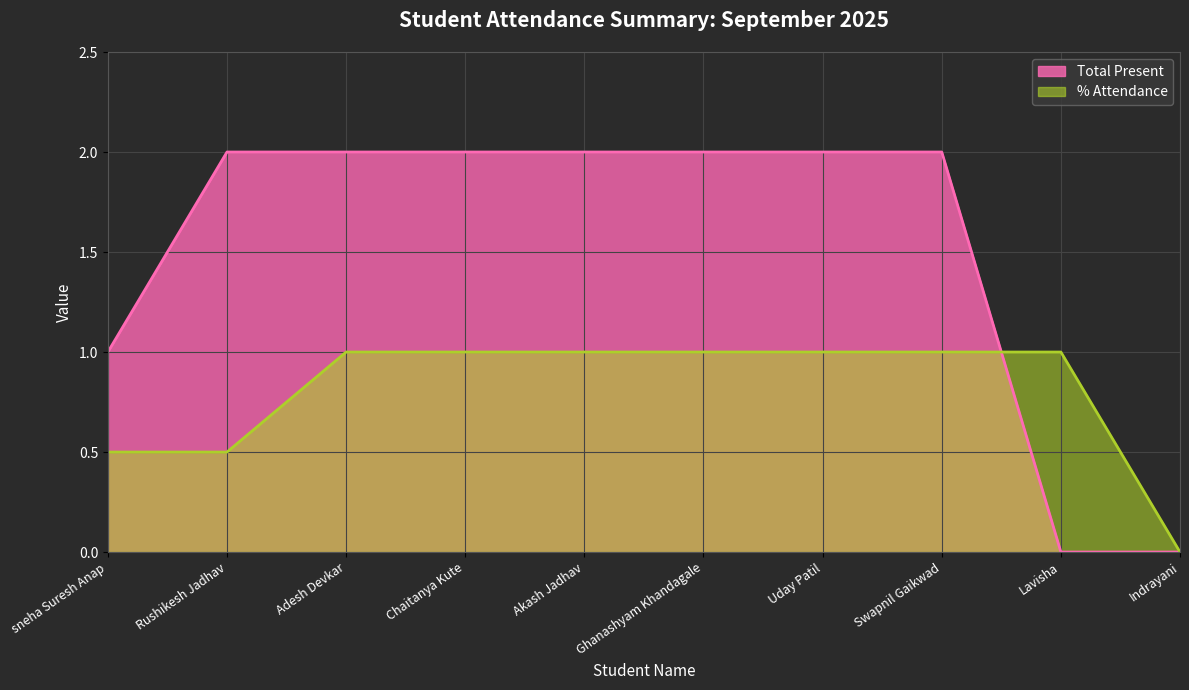

At which label does Total Present reach its minimum?

Lavisha